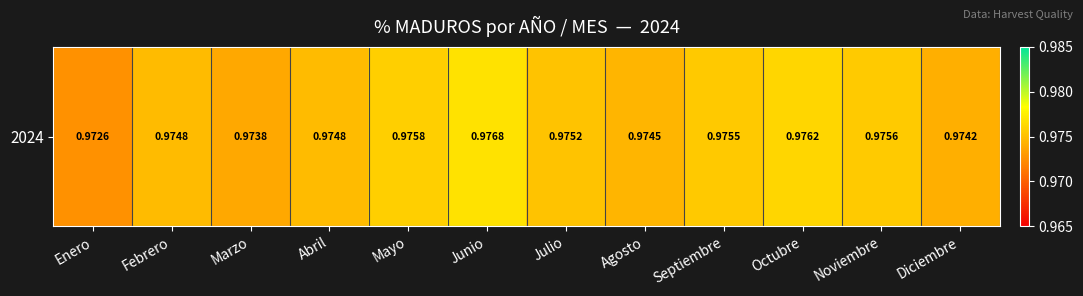

Reading right to left, transcribe all the data shown in this chart.

1.0	1.0	1.0	1.0	1.0	1.0	1.0	1.0	1.0	1.0	1.0	1.0